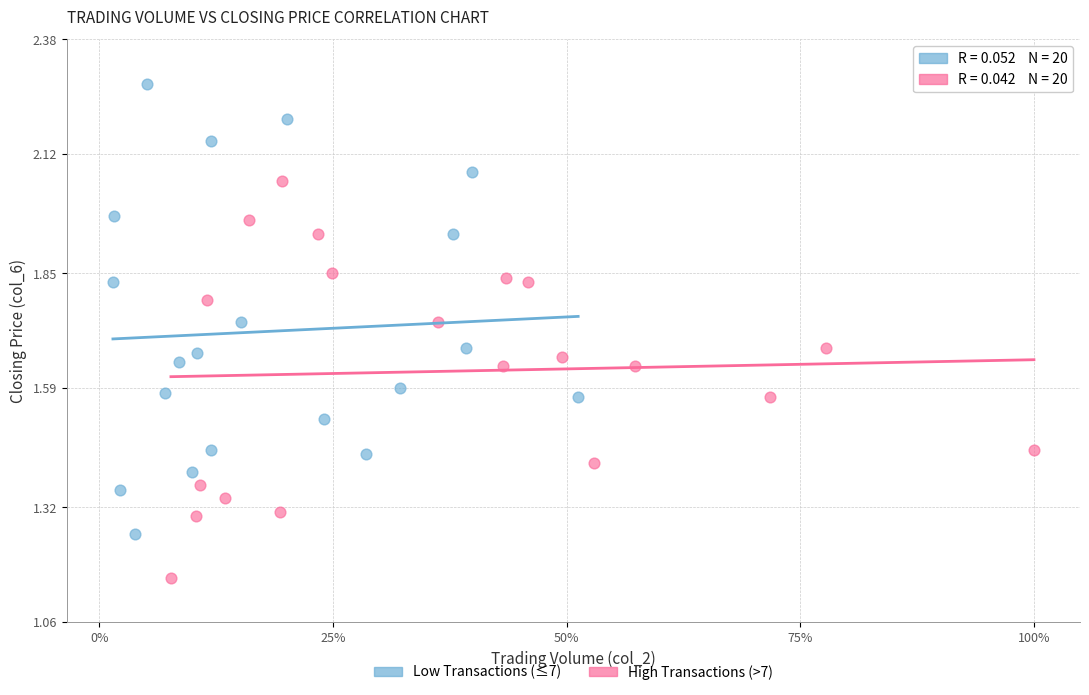

Which series has the largest Y range (max minus min)?

Low Transactions (≤7)